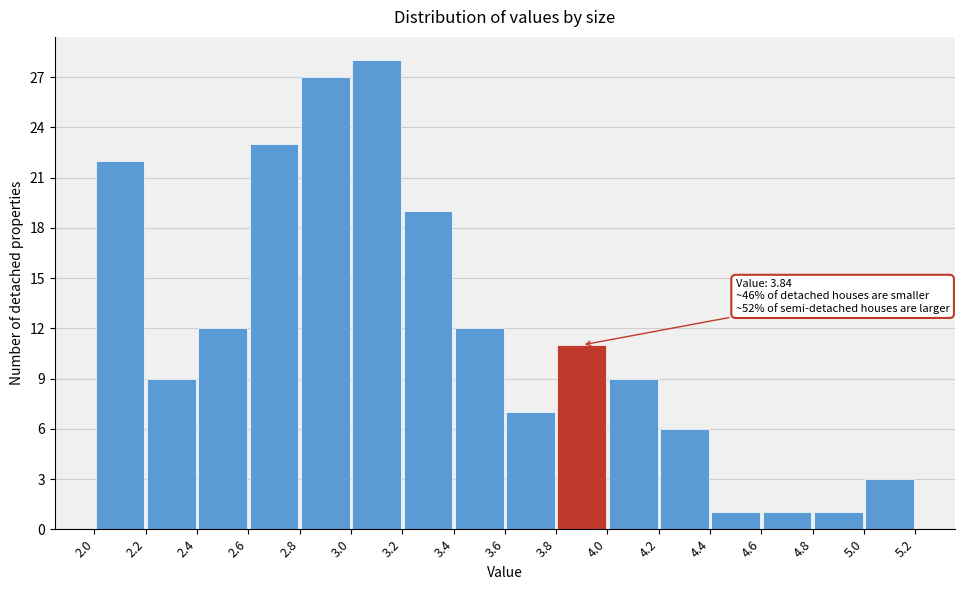

Over which range of the x-axis is the bar tallest?

3.0 to 3.2